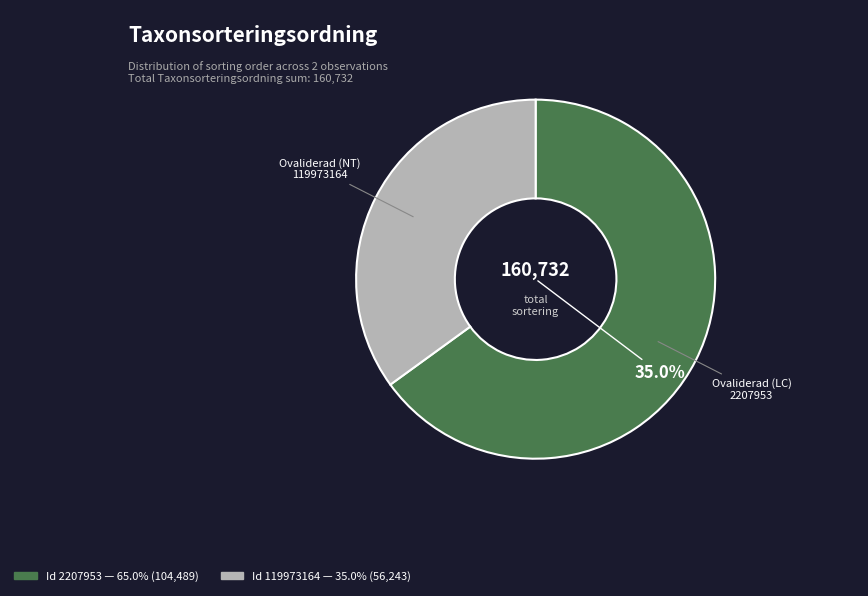

Is it true that 2207953 is 52% of the pie?

False